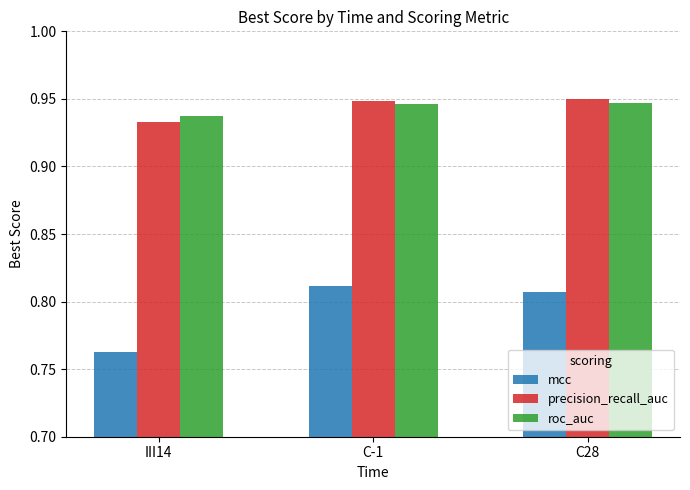

Which category has the lowest value in the mcc series?

III14